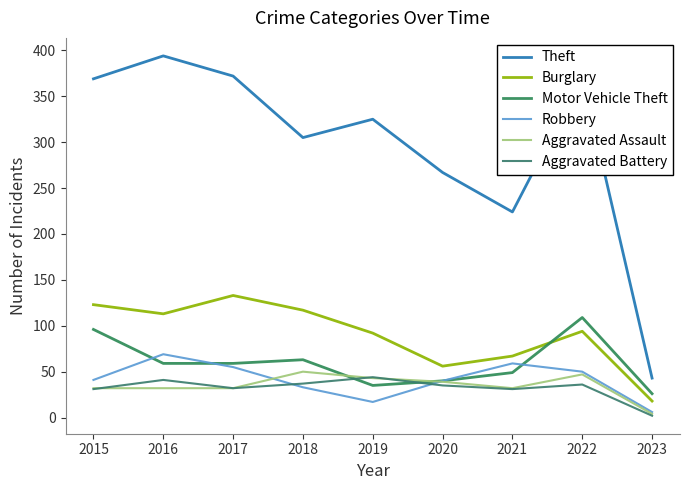

What is the difference between the Aggravated Assault values at 2021 and 2020?

7